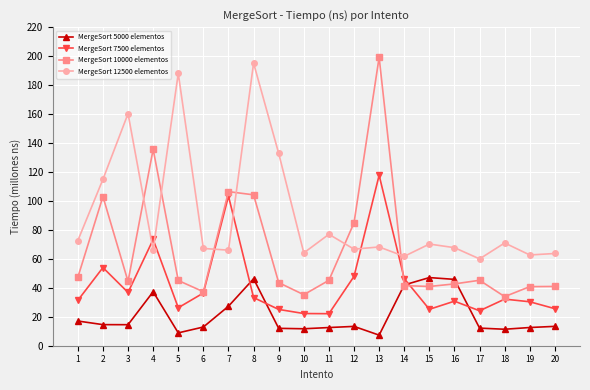

What is the value of the MergeSort 7500 elementos point at the 10th from the left?

22.2